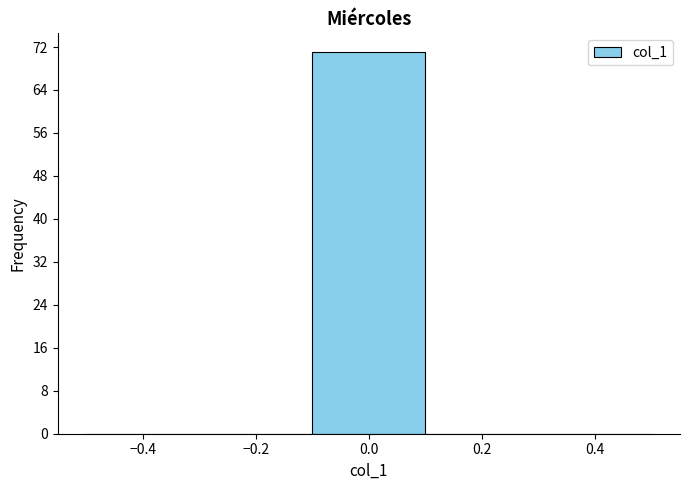

Which range on the x-axis has the tallest bar?

-0.1 to 0.1